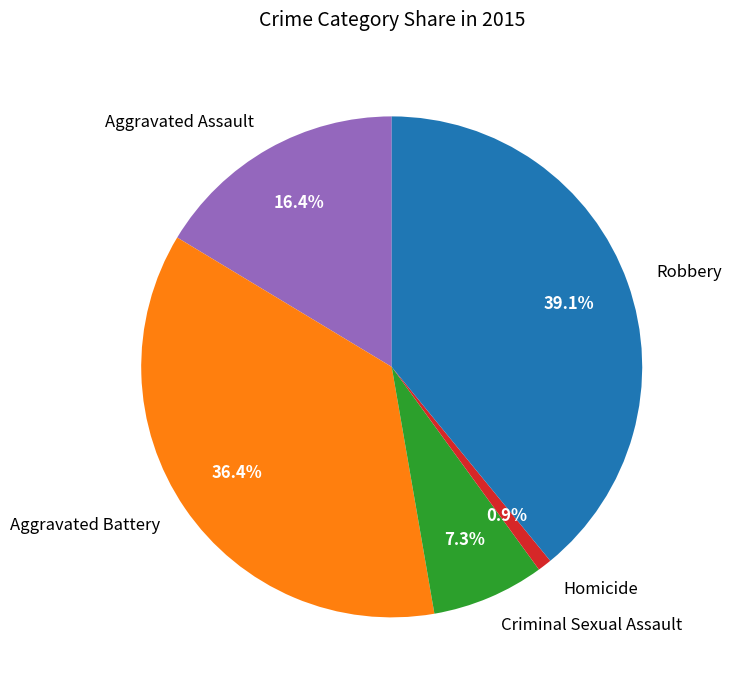

Does Robbery represent more than half of the total?

No